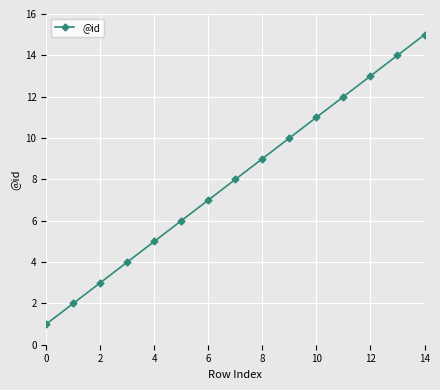

Reading left to right, extract all data points from this chart.

1	2	3	4	5	6	7	8	9	10	11	12	13	14	15